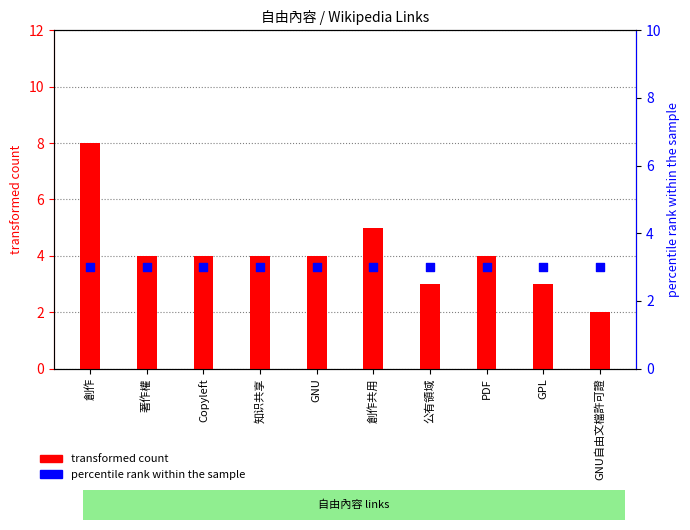

Which series has the largest total across all categories?

transformed count